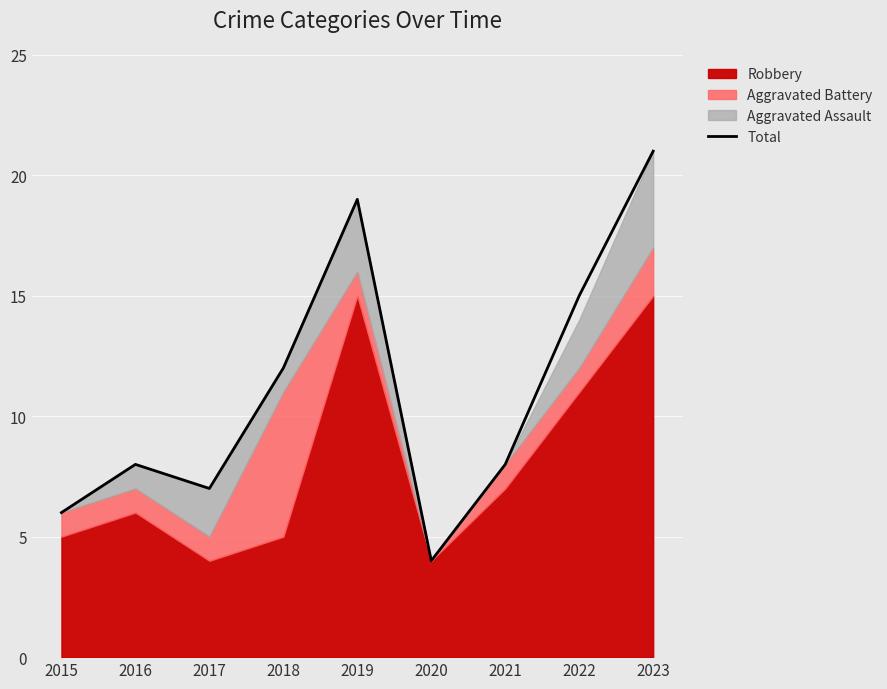

Reading left to right, transcribe all the data shown in this chart.

6	8	7	12	19	4	8	15	21